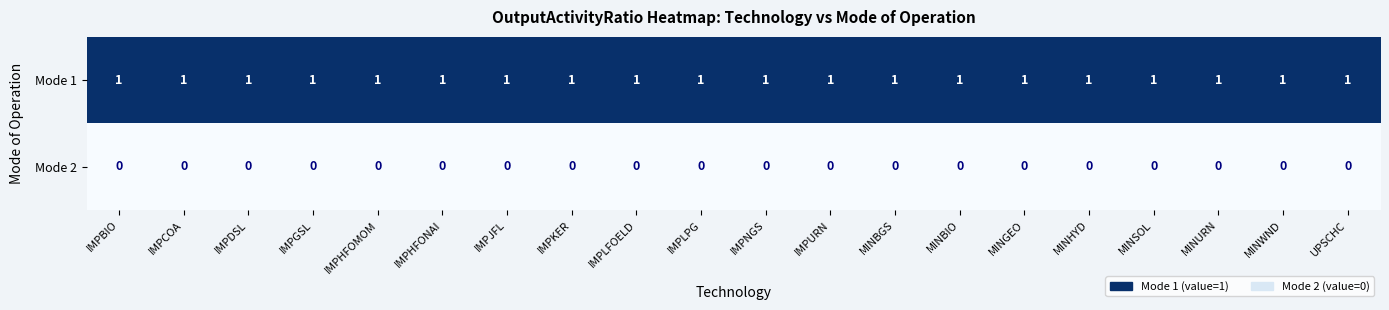

At how many categories does at least one series exceed 0?

20